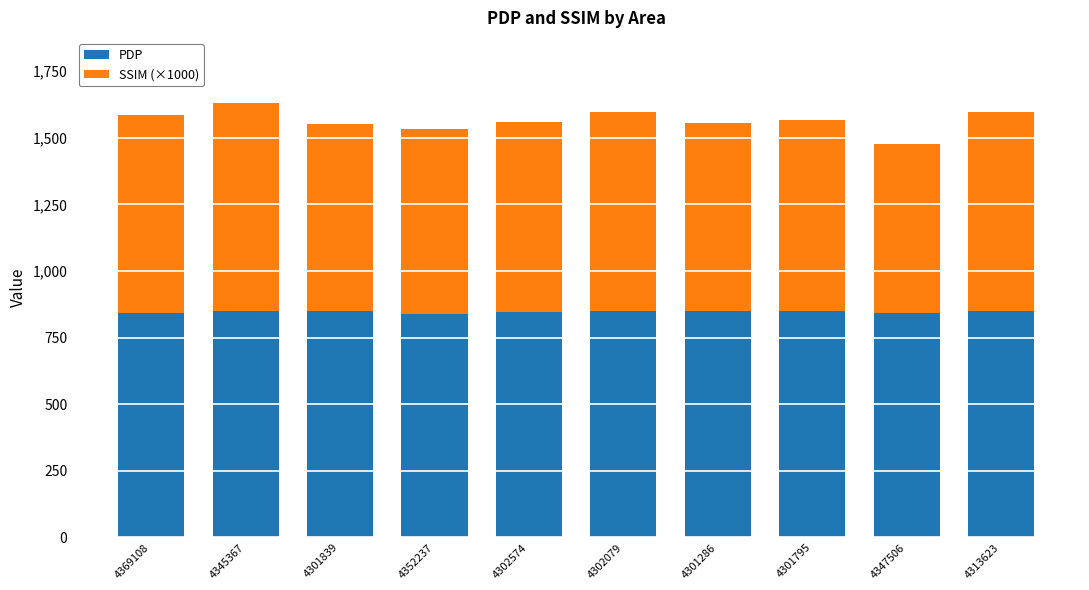

Does the chart contain stacked bars?

Yes